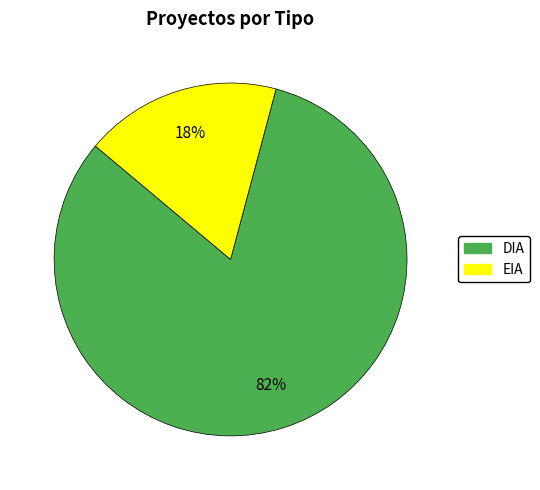

What is the largest slice in the pie chart?

DIA